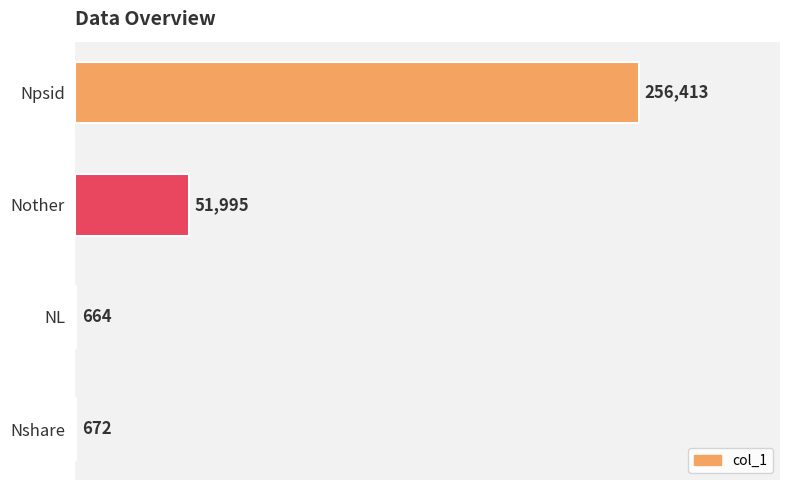

Reading bottom to top, what are all the values shown in this chart?

Nshare=672	NL=664	Nother=51995	Npsid=256413